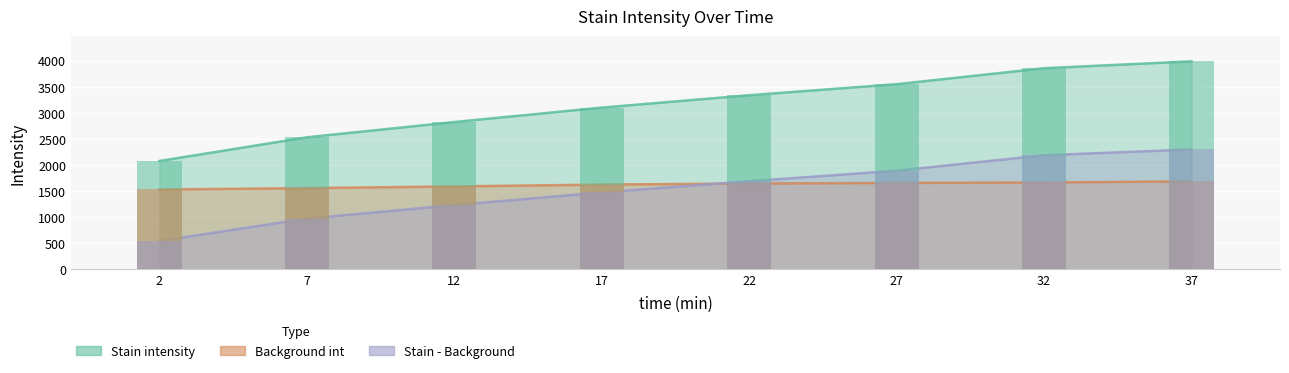

What is the spread (max minus min) of values at 37?

2302